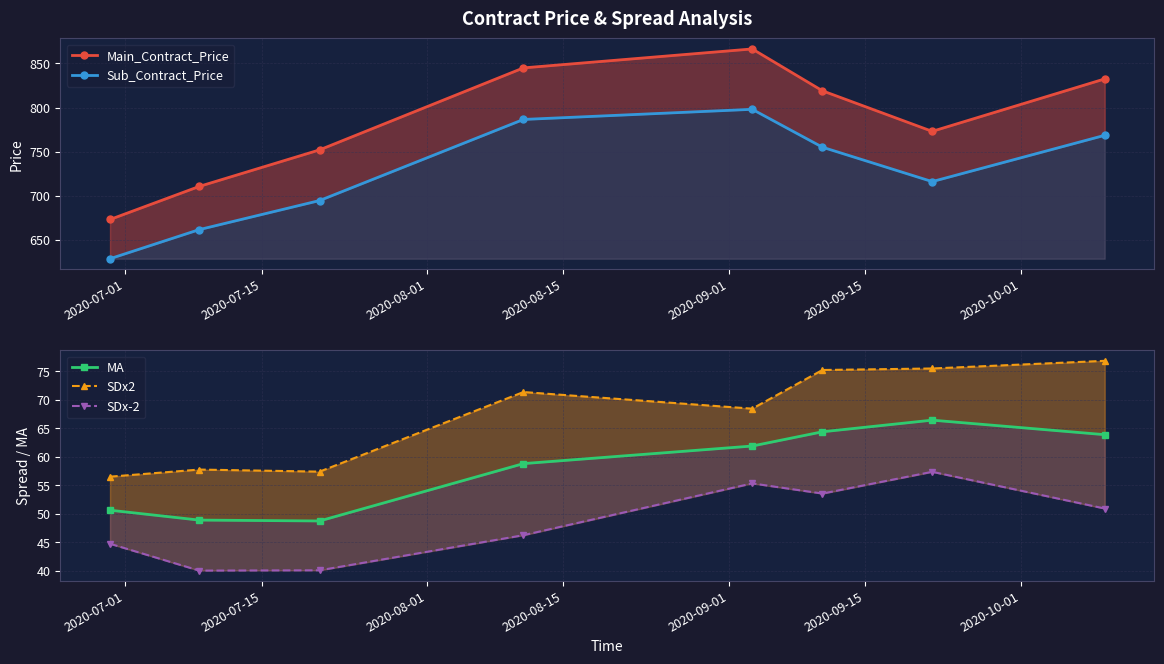

Which series has the widest spread of values?

Main_Contract_Price